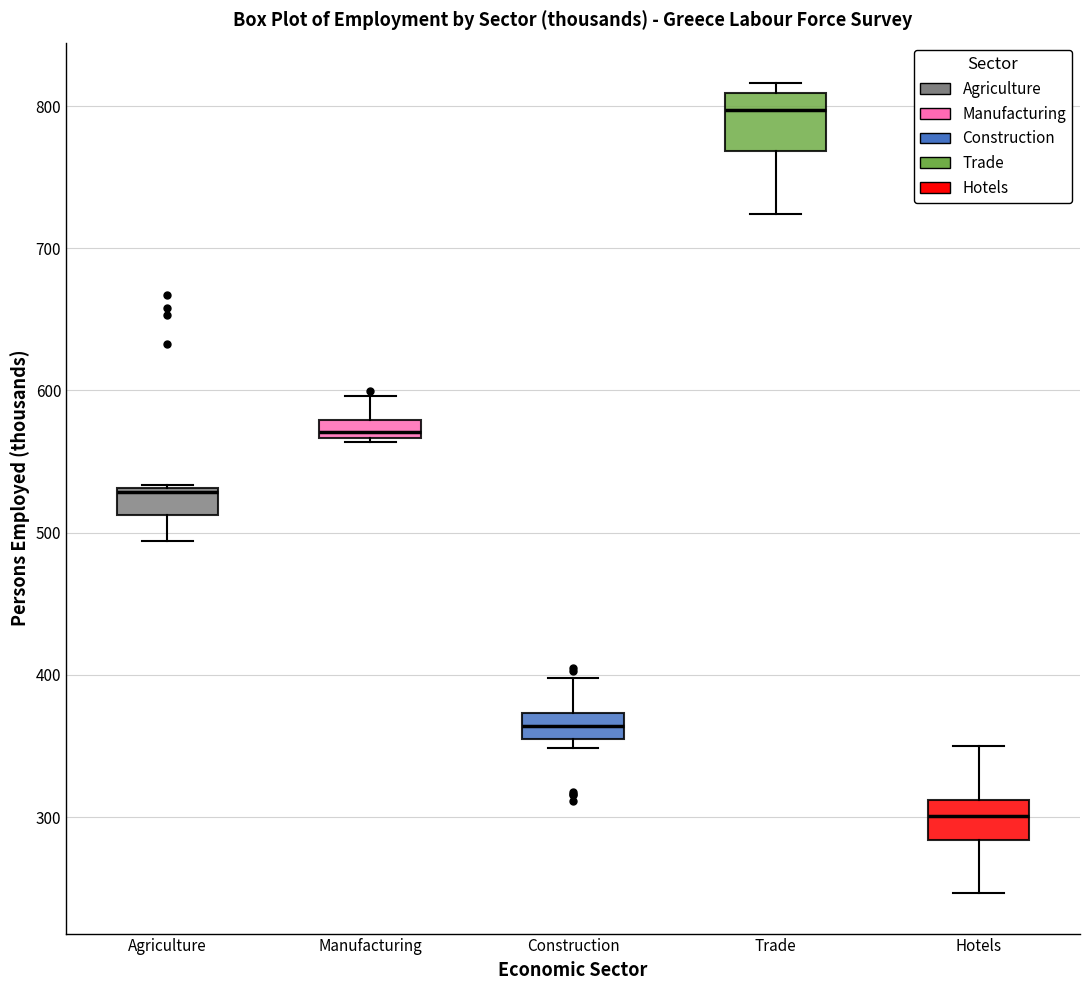

Which box has the highest median line?

Trade